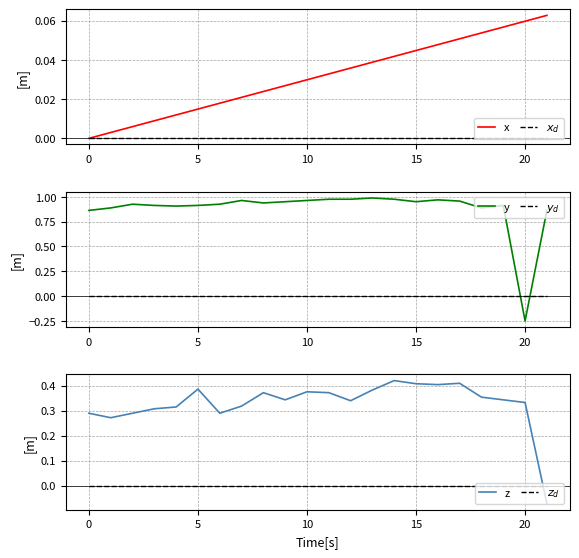

Between which two adjacent categories do $z_d$ and z first intersect?

20 and 21